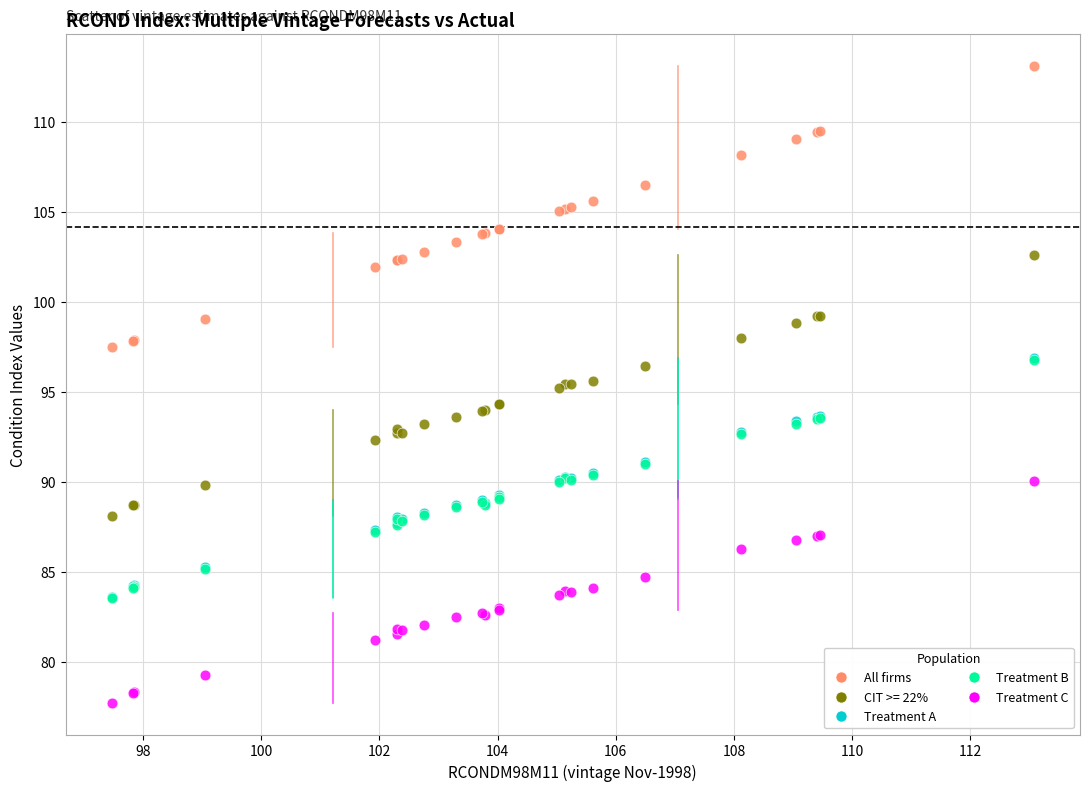

What are all the series names shown in the legend?

All firms, CIT >= 22%, Treatment A, Treatment B, Treatment C